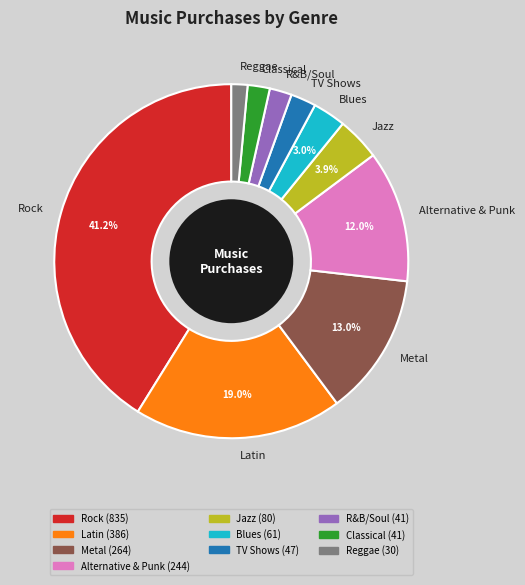

To the nearest percent, what is the combined percentage of Metal and Jazz?

17%